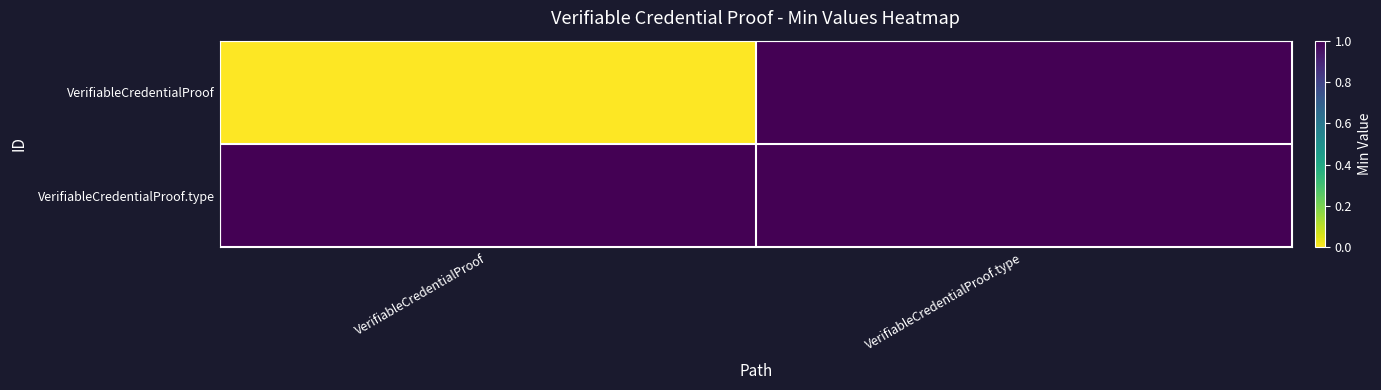

At which category is the sum across all series the highest?

VerifiableCredentialProof.type